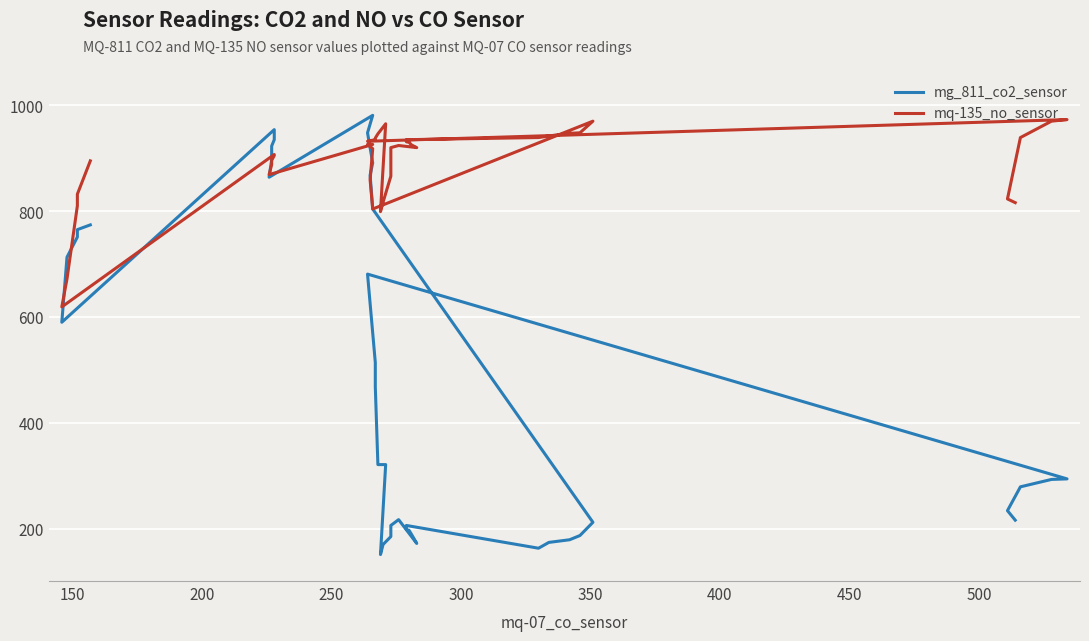

The mg_811_co2_sensor series shows 131 at 200. True or false?

False